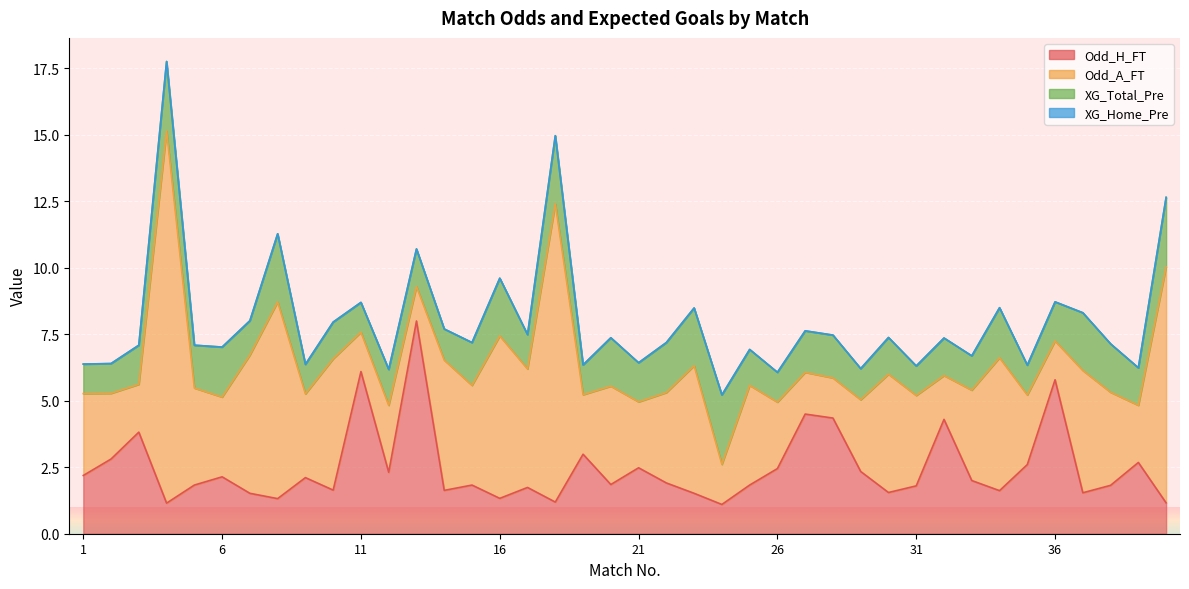

Which series has the largest total across all categories?

Odd_A_FT